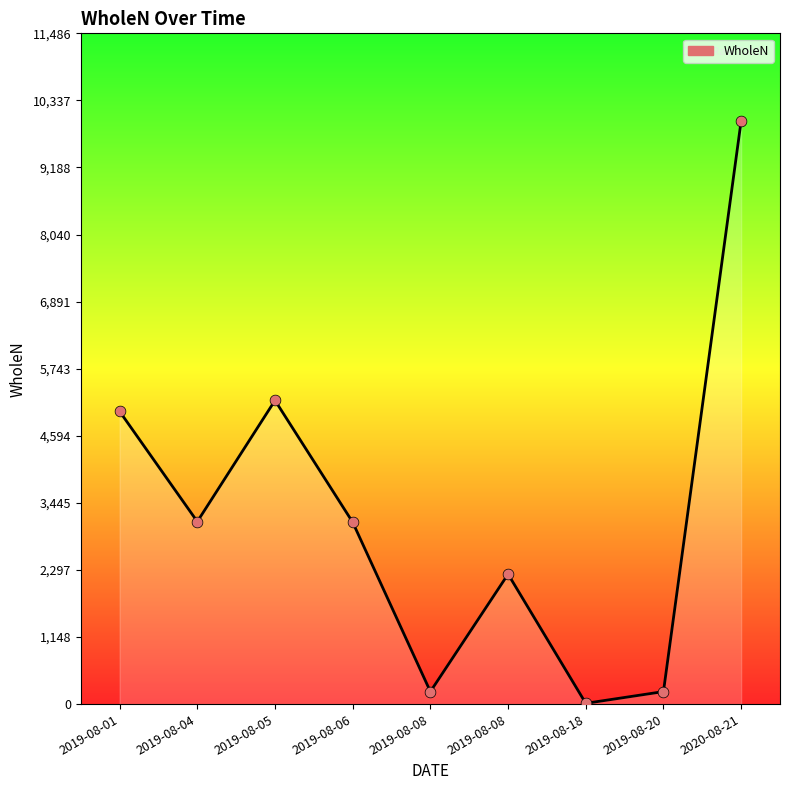

How many lines are shown in the chart?

1